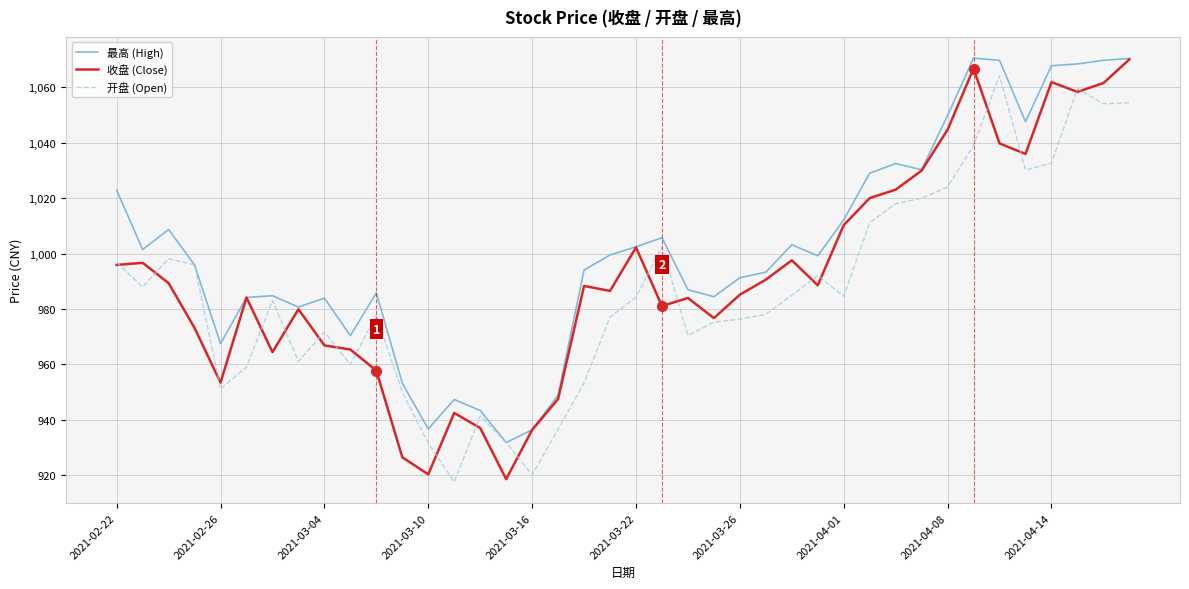

What is the highest value of the 开盘 (Open) series?

1064.3